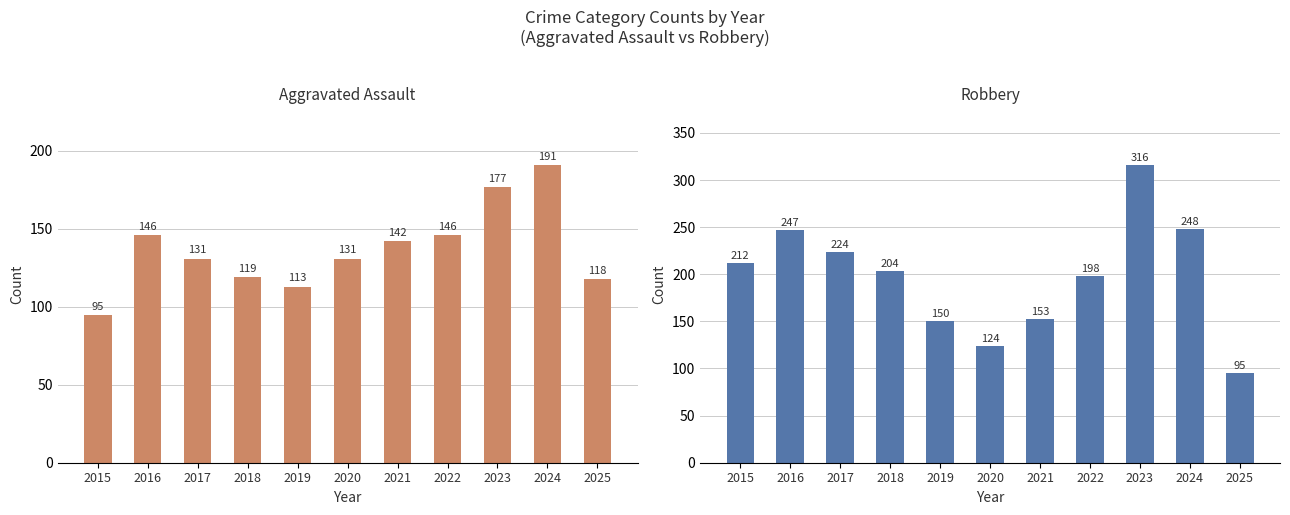

The value of Robbery at 2016 is 247. True or false?

True